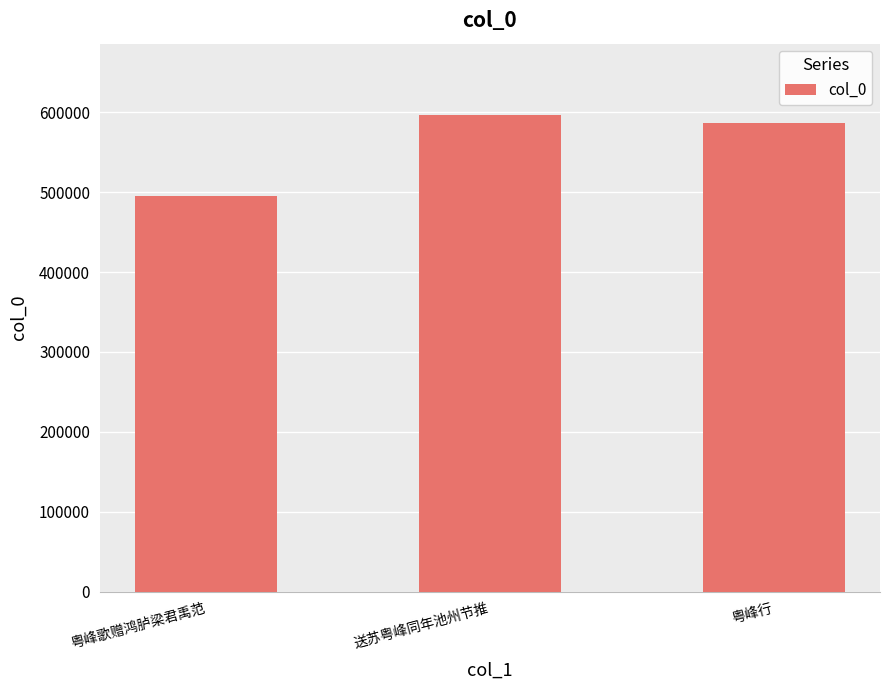

Are the bars horizontal?

No